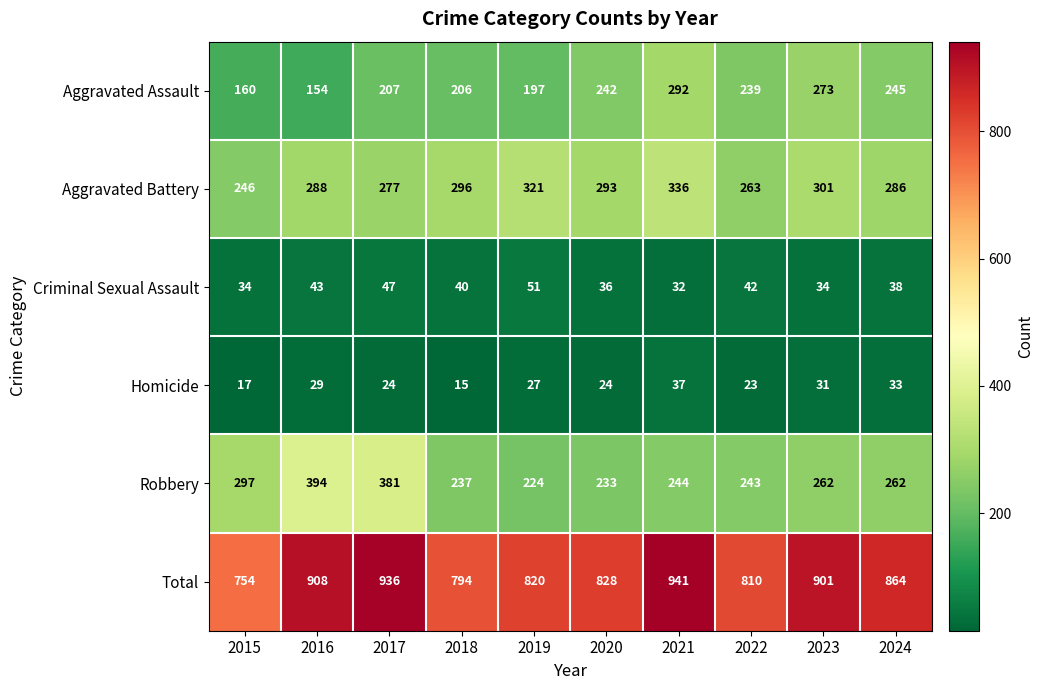

At how many categories does at least one series exceed 702?

10